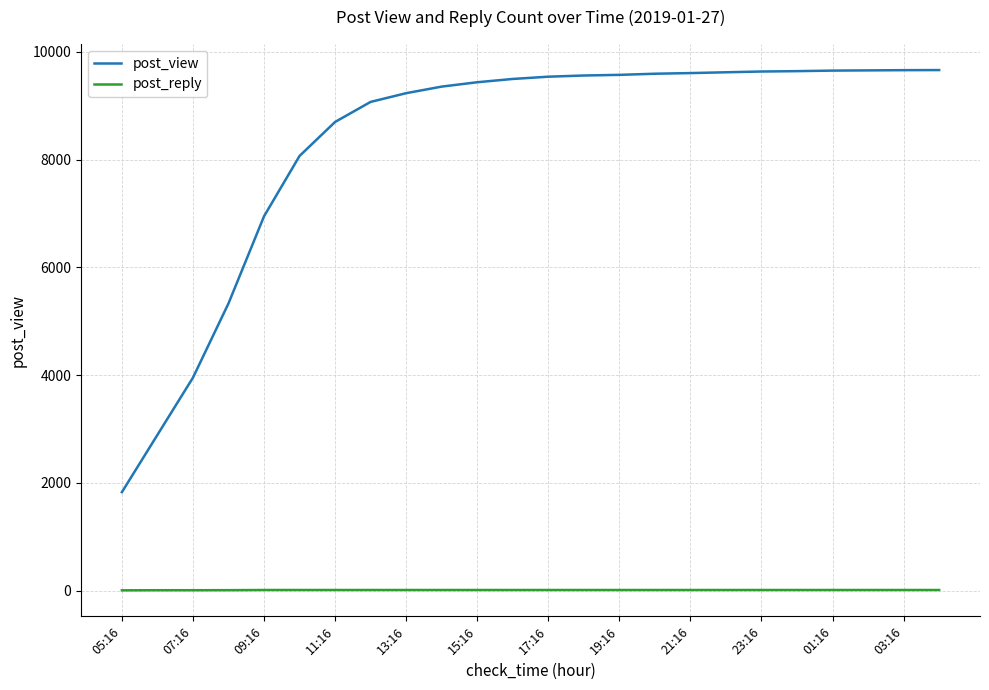

What is the difference between the maximum and minimum values in the post_view series?

7834